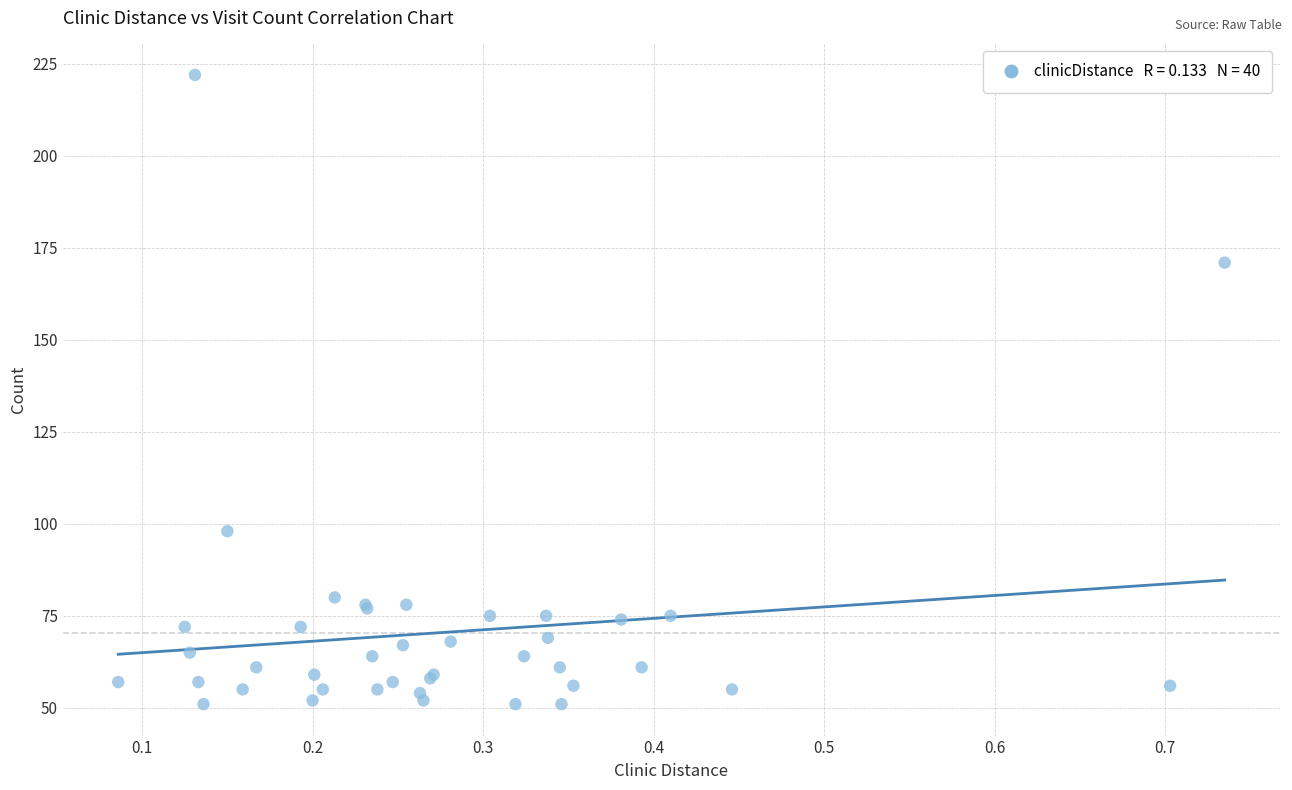

What Y value in the scatter plot is closest to 136?

171